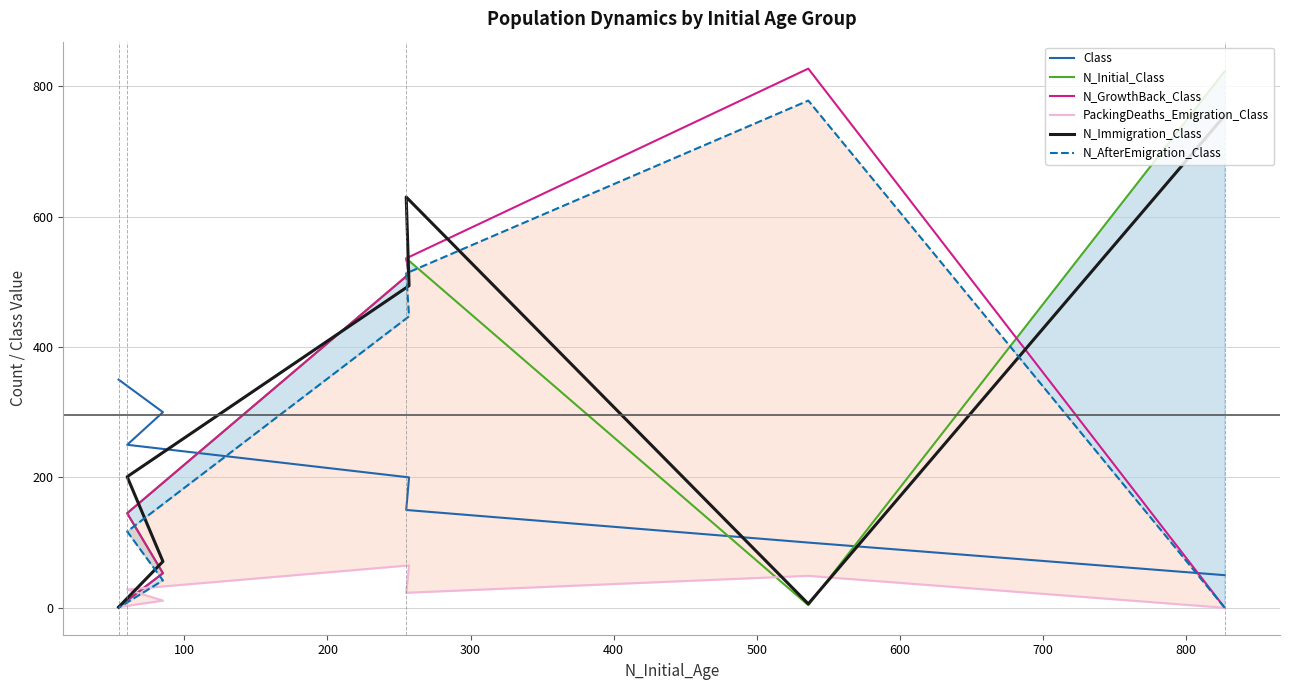

How many lines are shown in the chart?

6